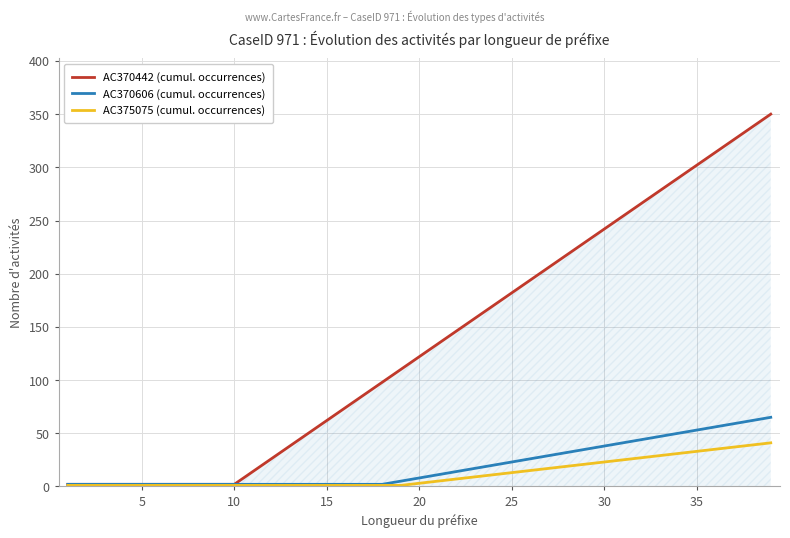

What is the average value of the AC370442 (cumul. occurrences) series?

136